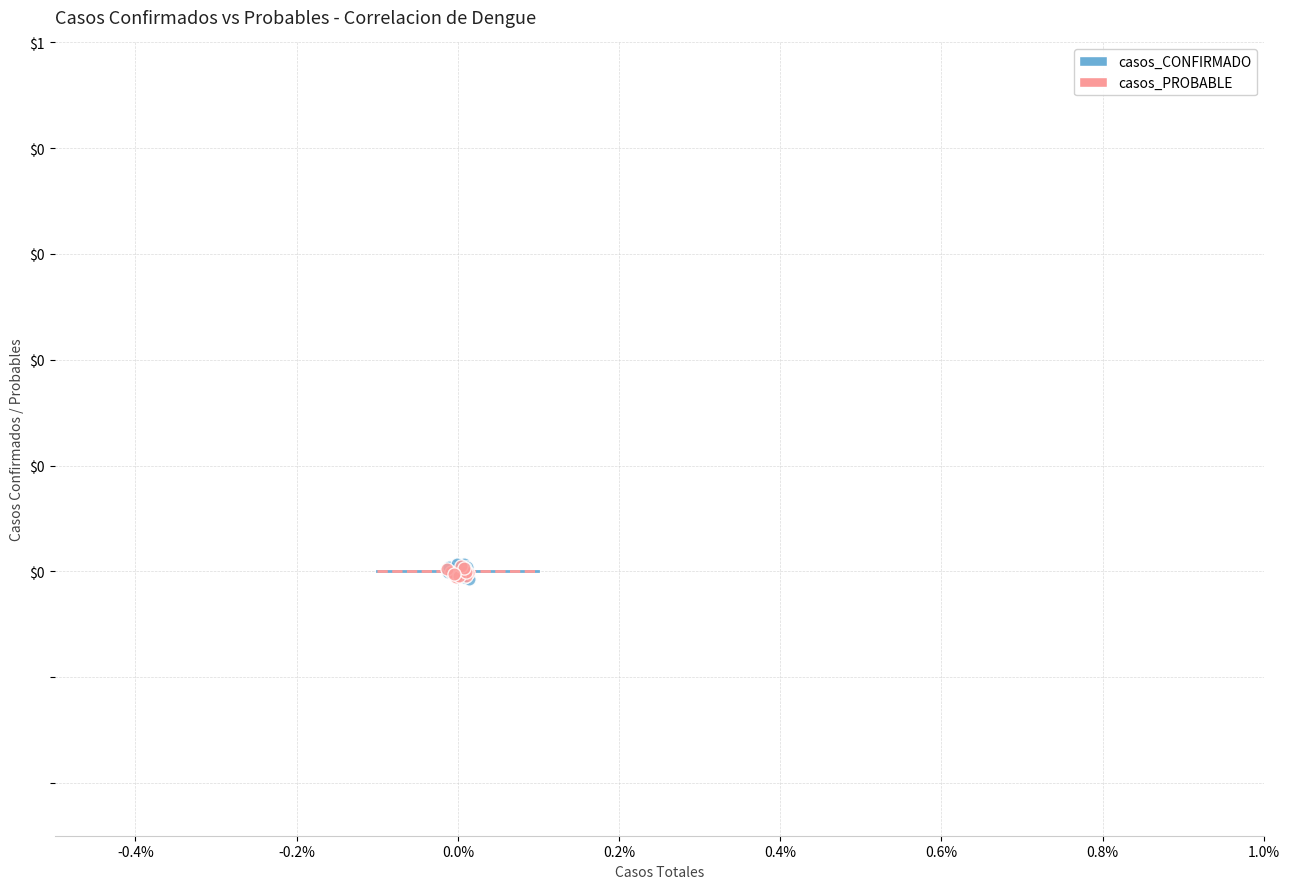

What are all the series names shown in the legend?

casos_CONFIRMADO, casos_PROBABLE